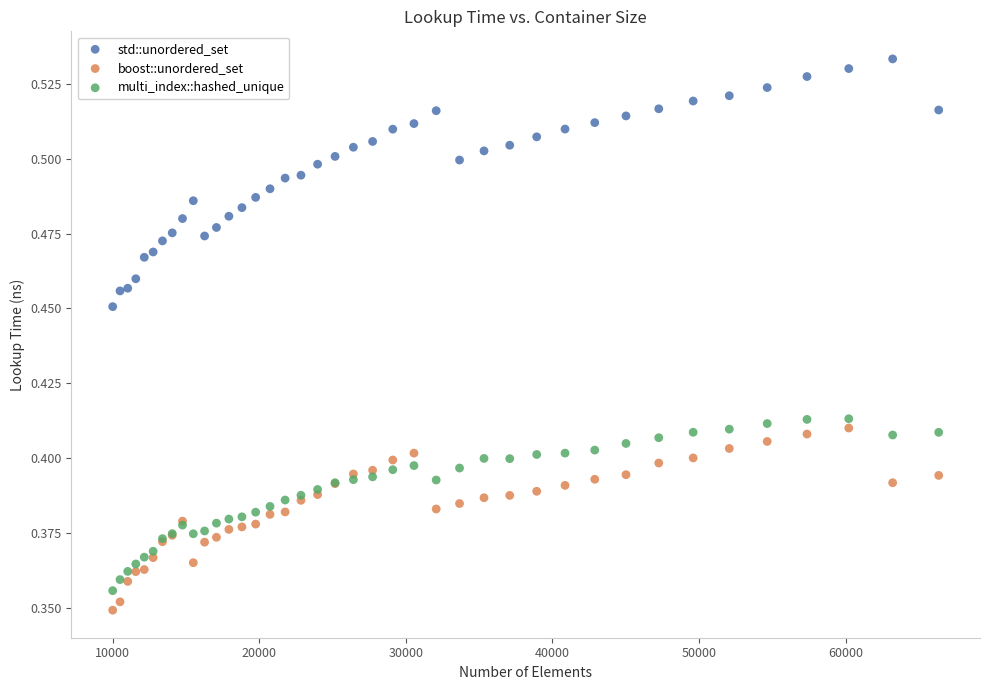

Which series reaches the maximum Y coordinate?

std::unordered_set